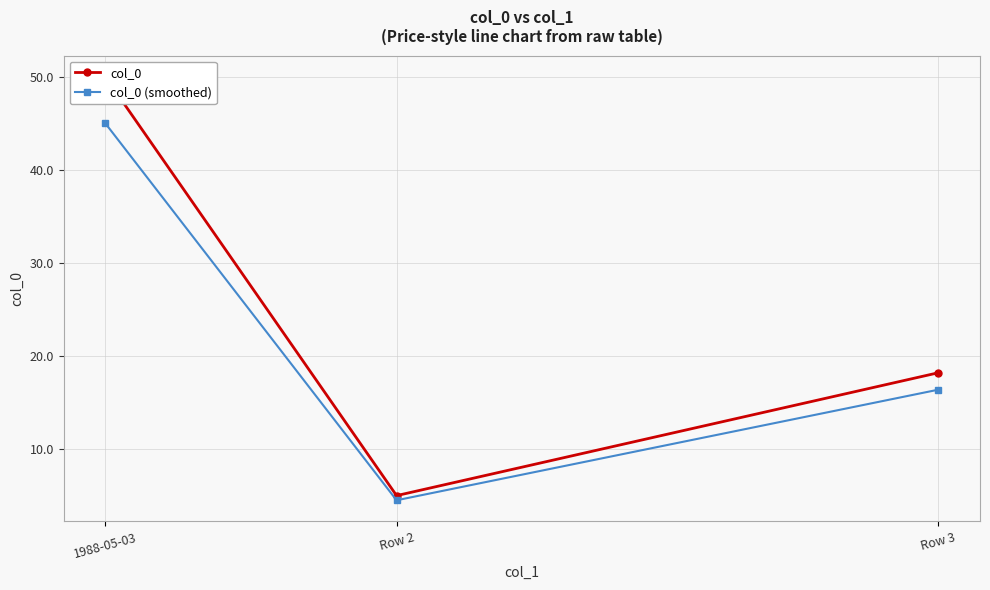

At which category is the sum across all series the highest?

1988-05-03